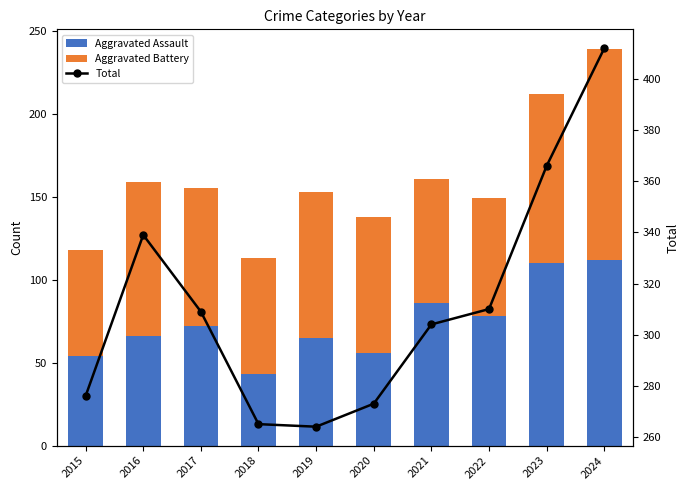

What is the difference between the maximum and minimum values in the Aggravated Assault series?

69